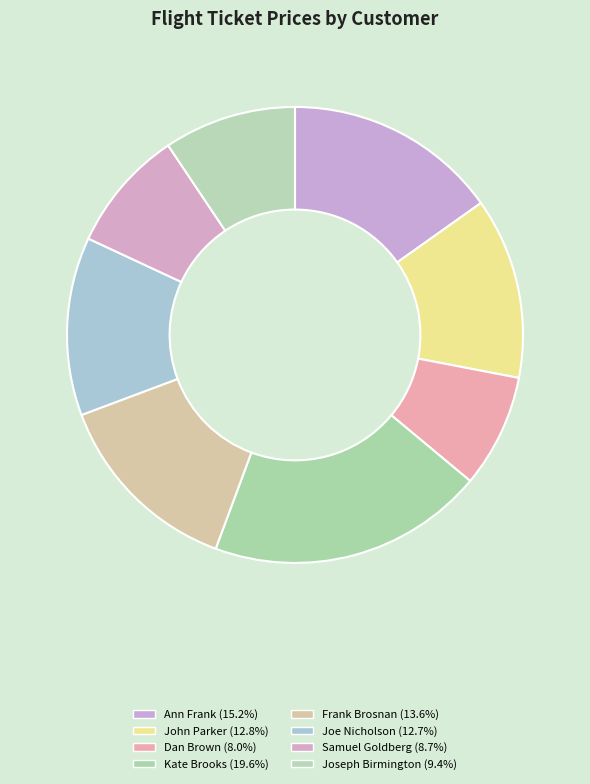

How many segments does this pie chart have?

8